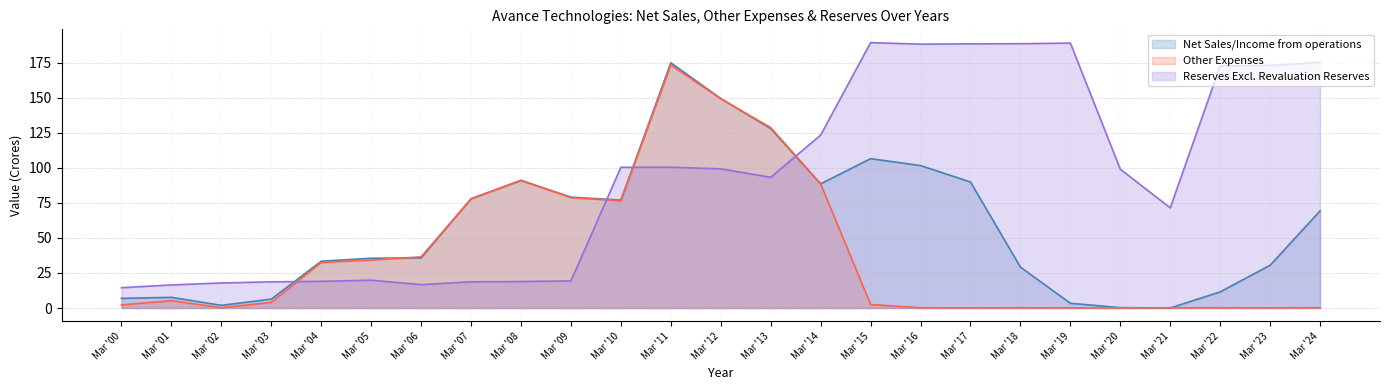

Where is the first local minimum for Net Sales/Income from operations?

Mar '02